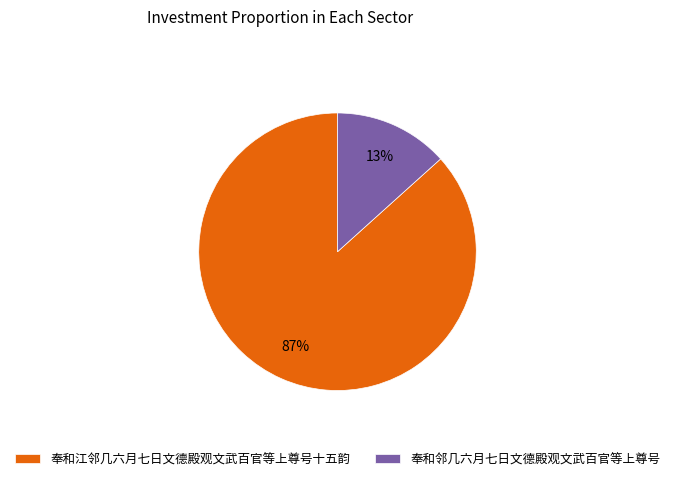

Which has a higher value, 奉和江邻几六月七日文德殿观文武百官等上尊号十五韵 or 奉和邻几六月七日文德殿观文武百官等上尊号?

奉和江邻几六月七日文德殿观文武百官等上尊号十五韵